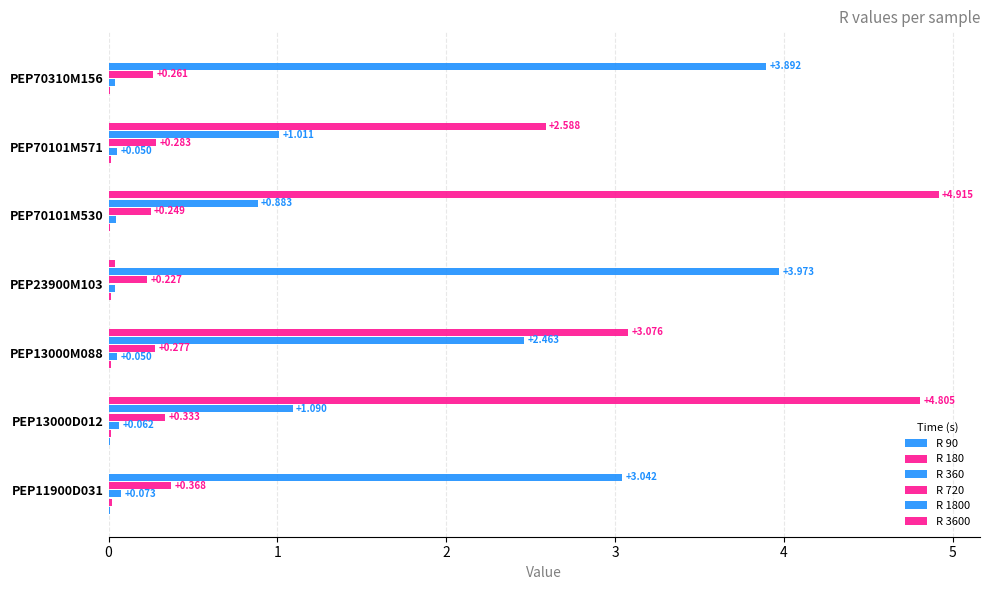

Count the number of categories in the chart.

7